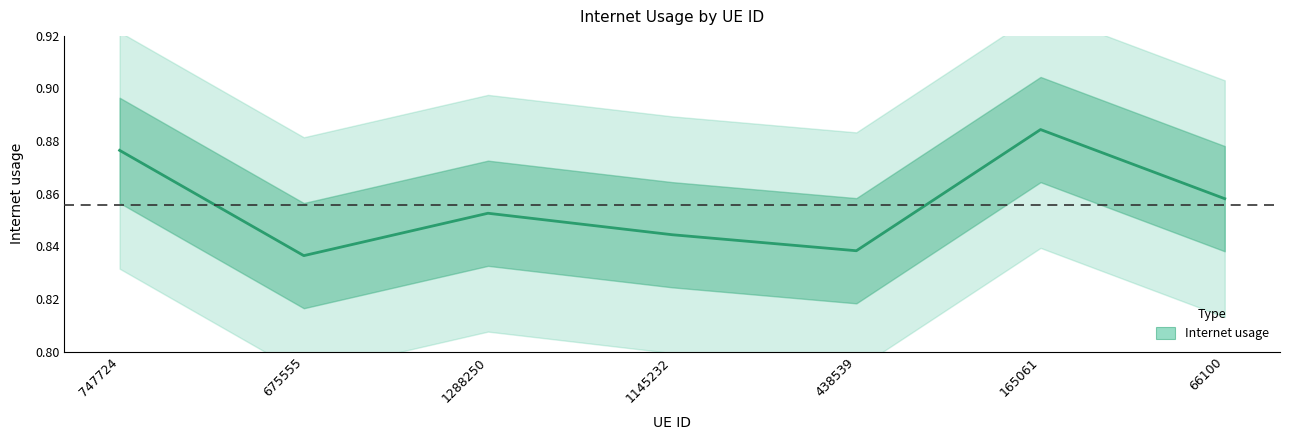

Which category has the lowest value across all series?

675555